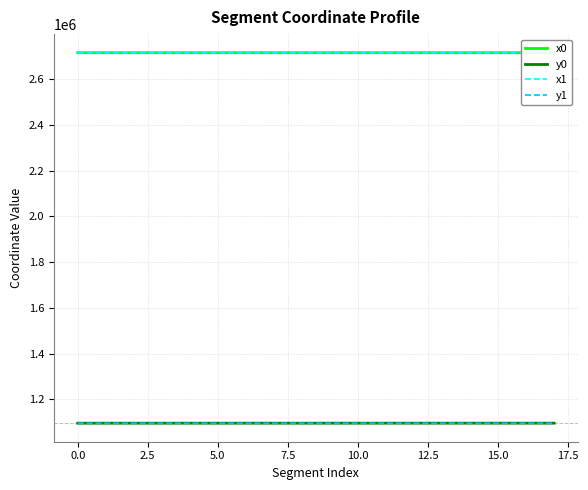

True or false: y1 and x0 intersect in this chart.

False